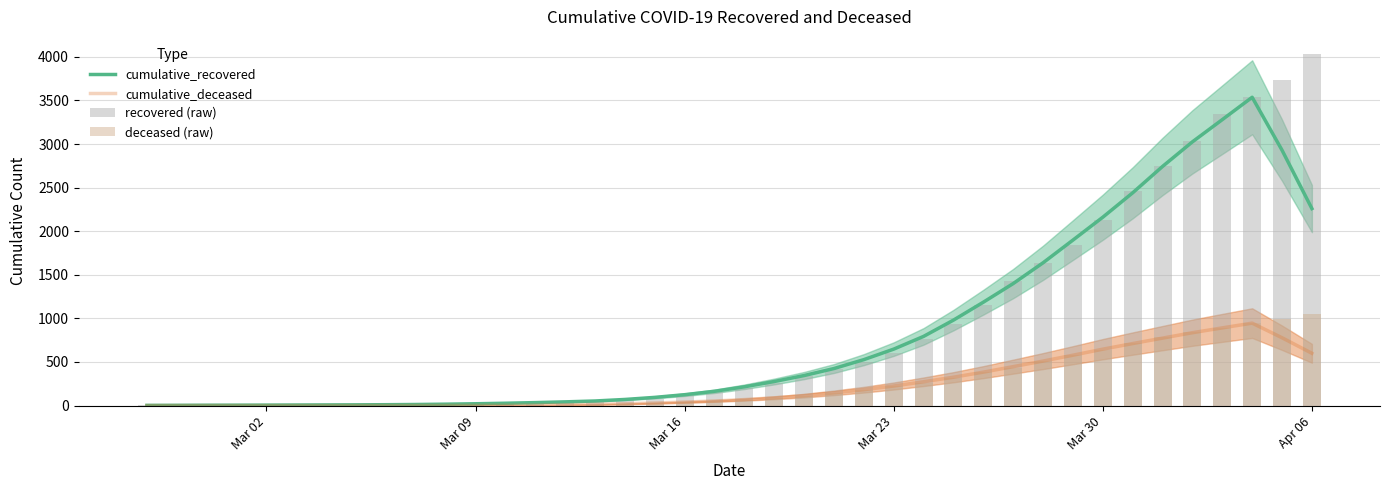

What is the maximum value for cumulative_recovered?

3536.6